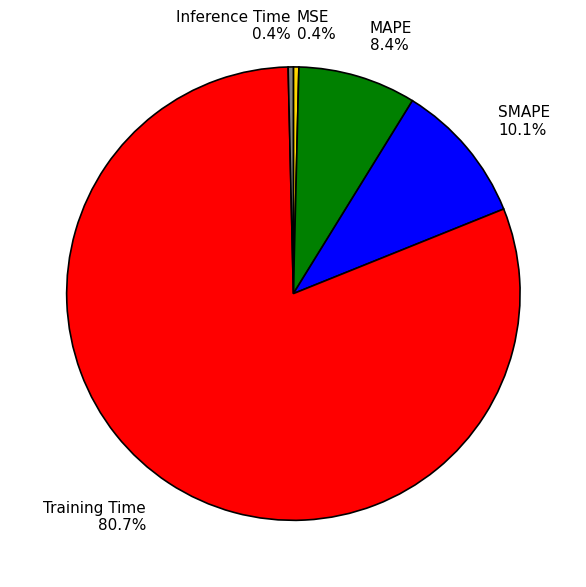

To the nearest percent, what percentage of the pie is Training Time?

81%